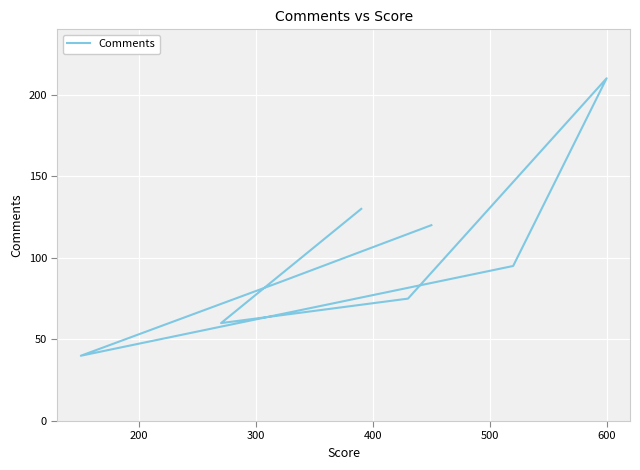

How many data points are above 95?

3